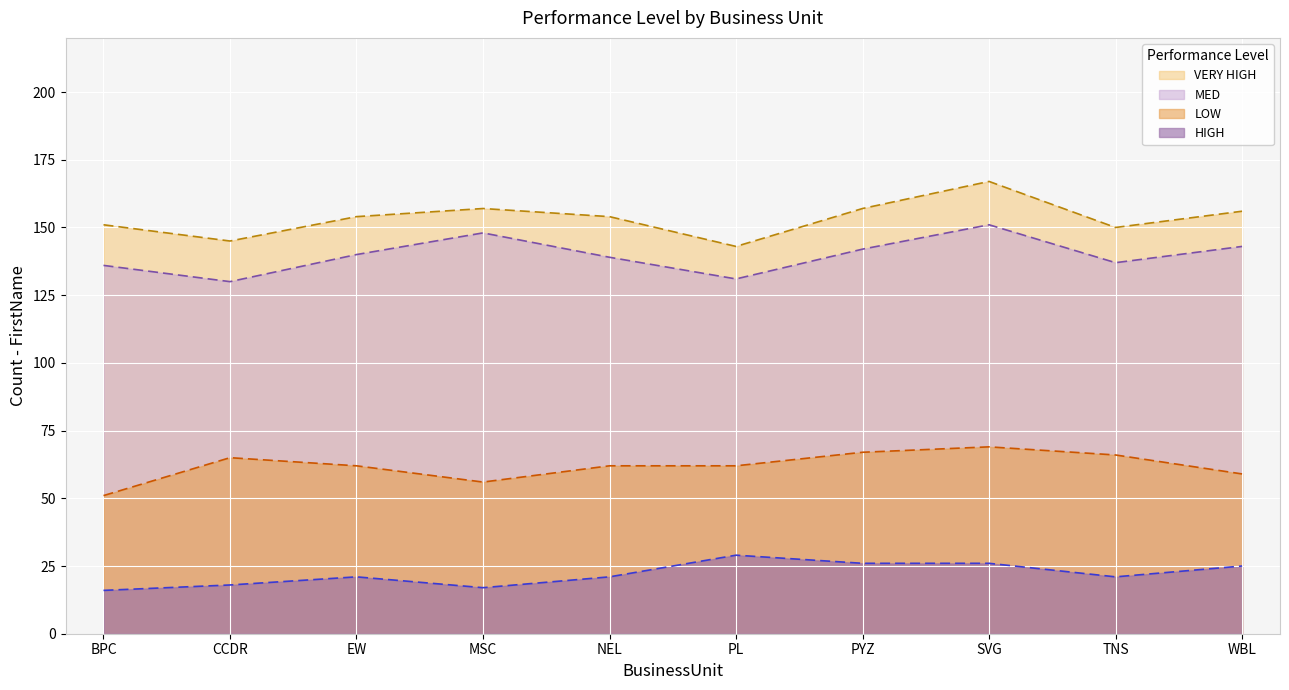

How many VERY HIGH values are between 13 and 15?

7